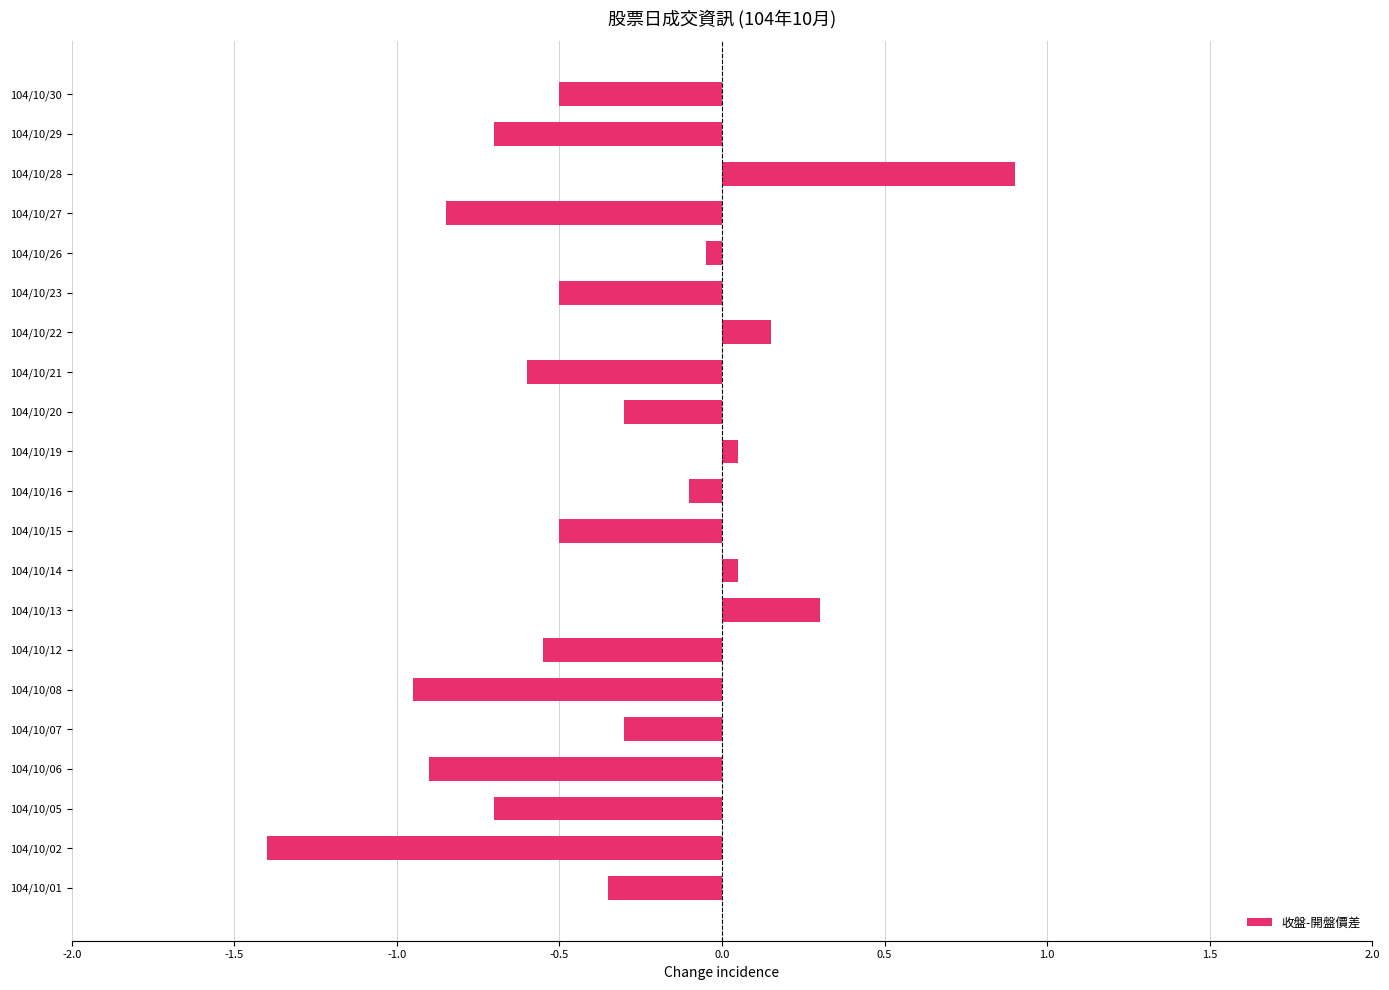

Count the number of values greater than 0.

5